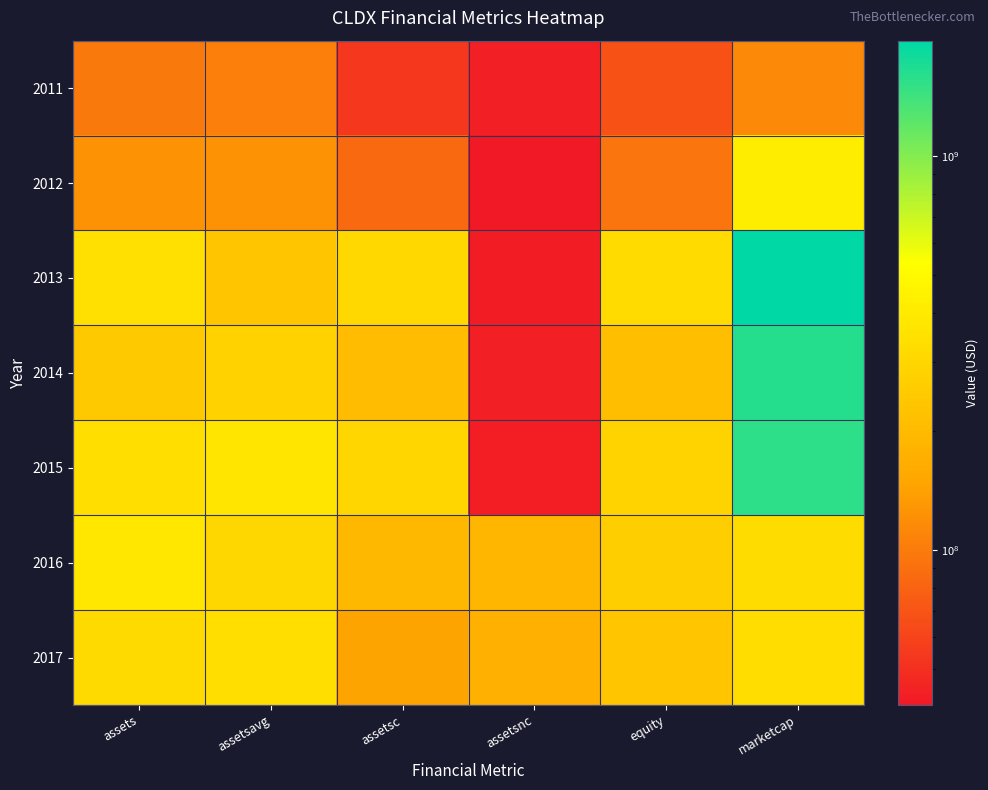

Rank the series by their maximum value, from highest to lowest.

2013, 2014, 2015, 2012, 2016, 2017, 2011